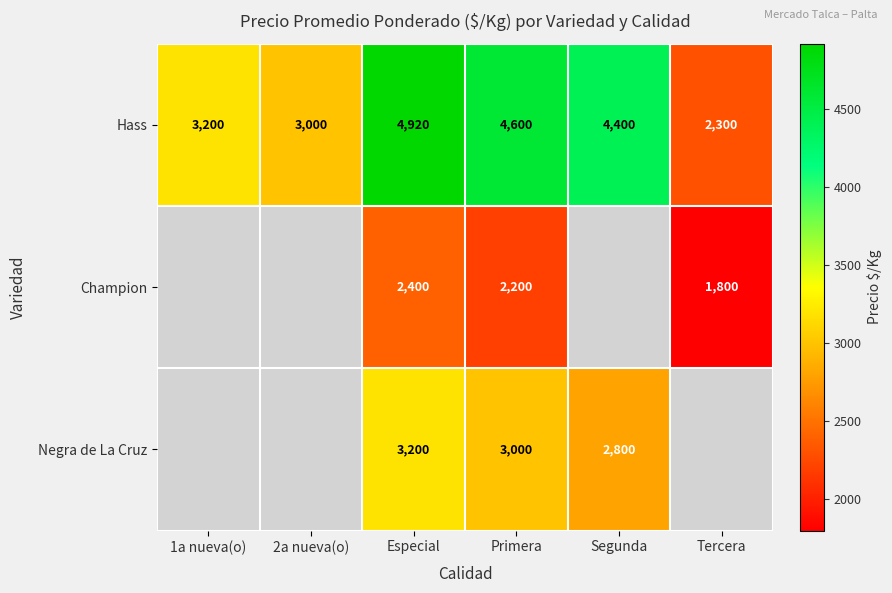

What is the approximate value of Hass at Primera, to the nearest 10?

4600